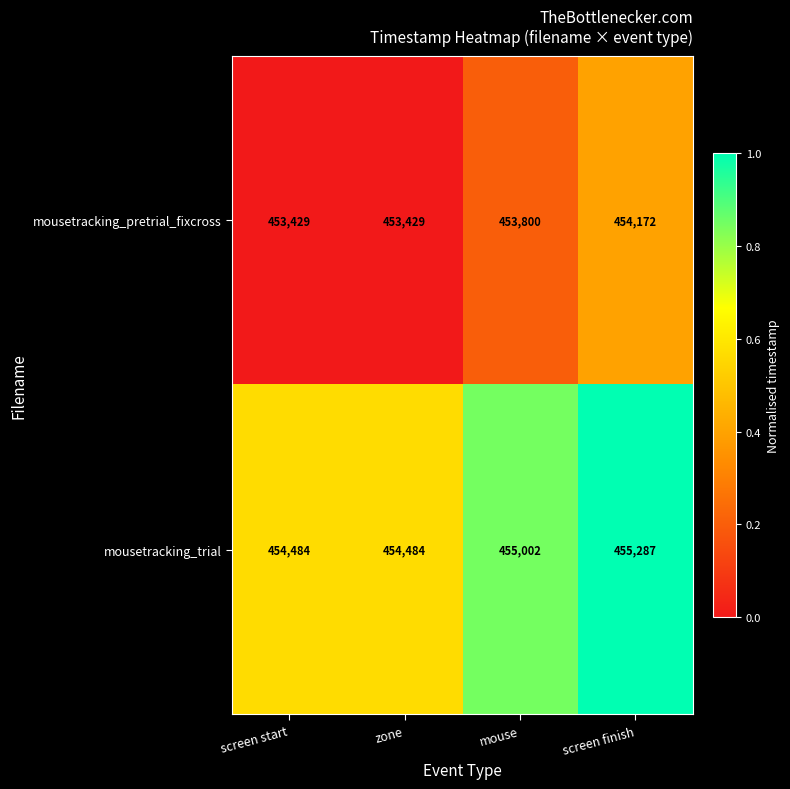

What is the spread (max minus min) of values at zone?

1055